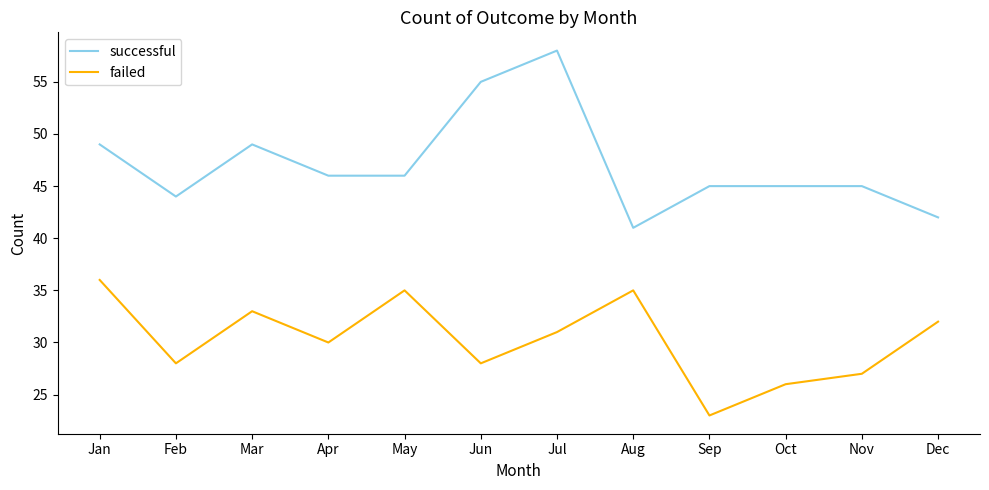

Which series has the largest total across all categories?

successful